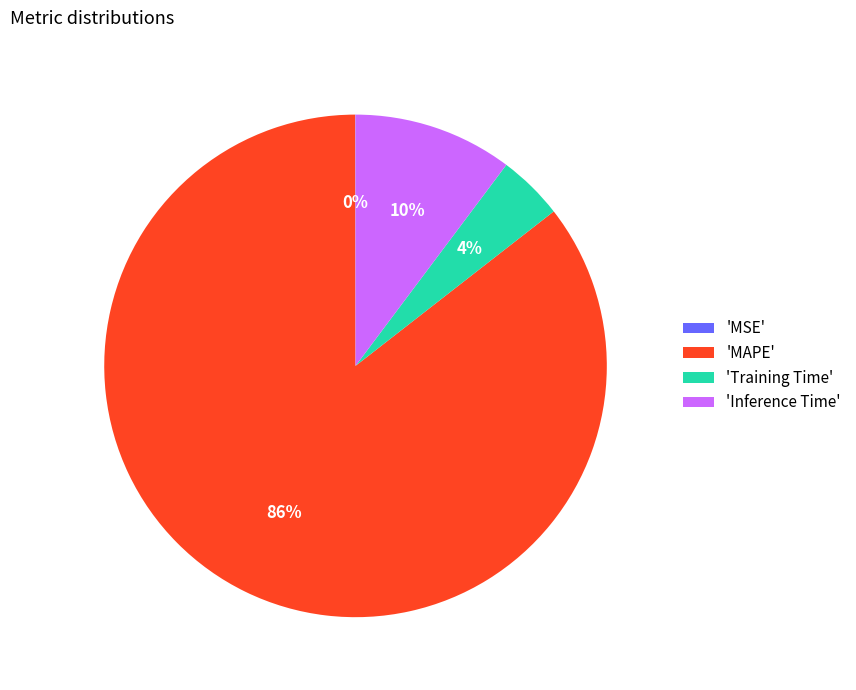

Which slice is the largest?

'MAPE'